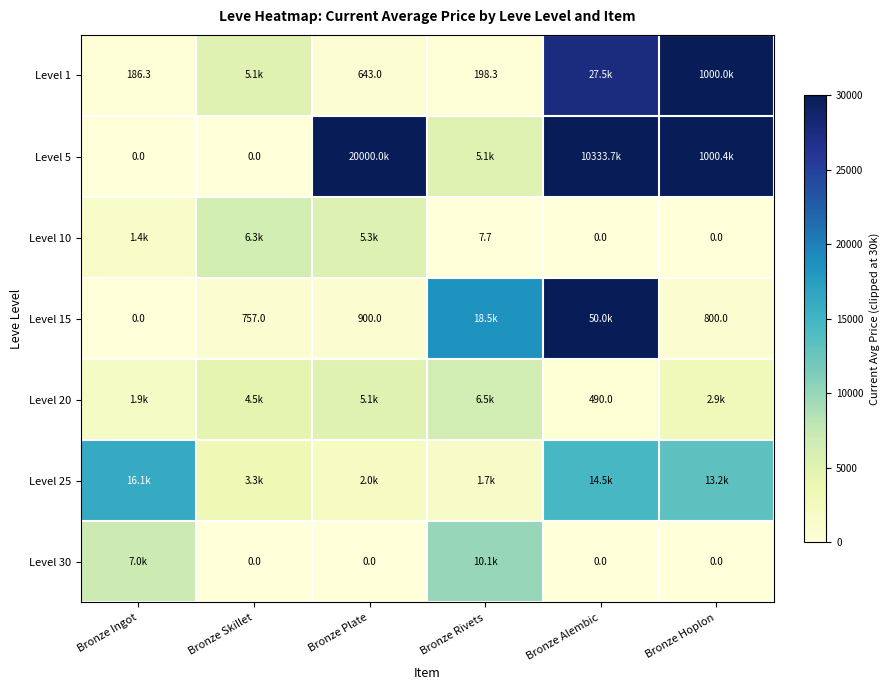

At how many categories does at least one series exceed 18483?

4